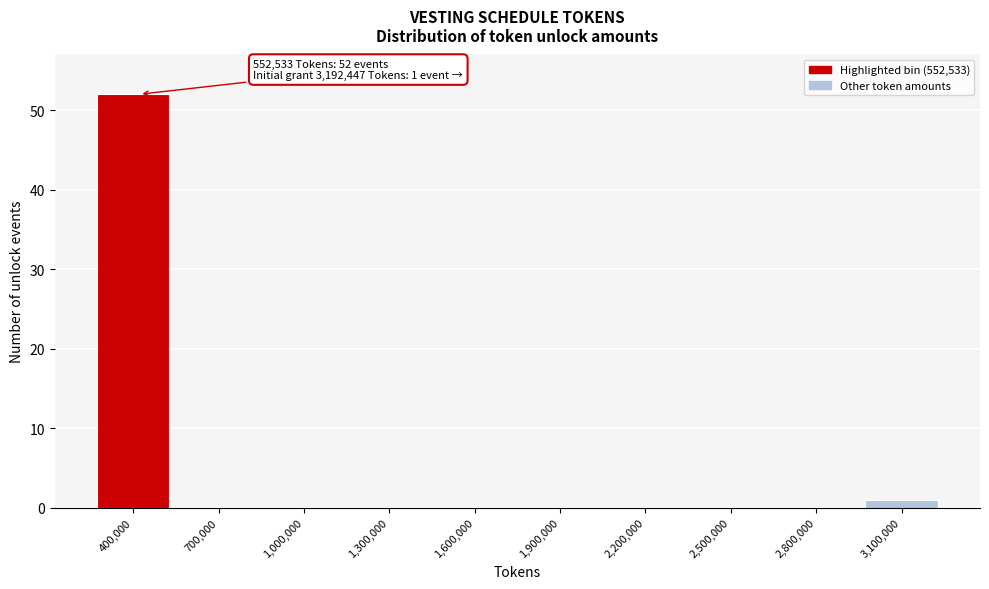

Reading right to left, list all the values displayed in this chart.

3,100,000=1	2,800,000=0	2,500,000=0	2,200,000=0	1,900,000=0	1,600,000=0	1,300,000=0	1,000,000=0	700,000=0	400,000=52